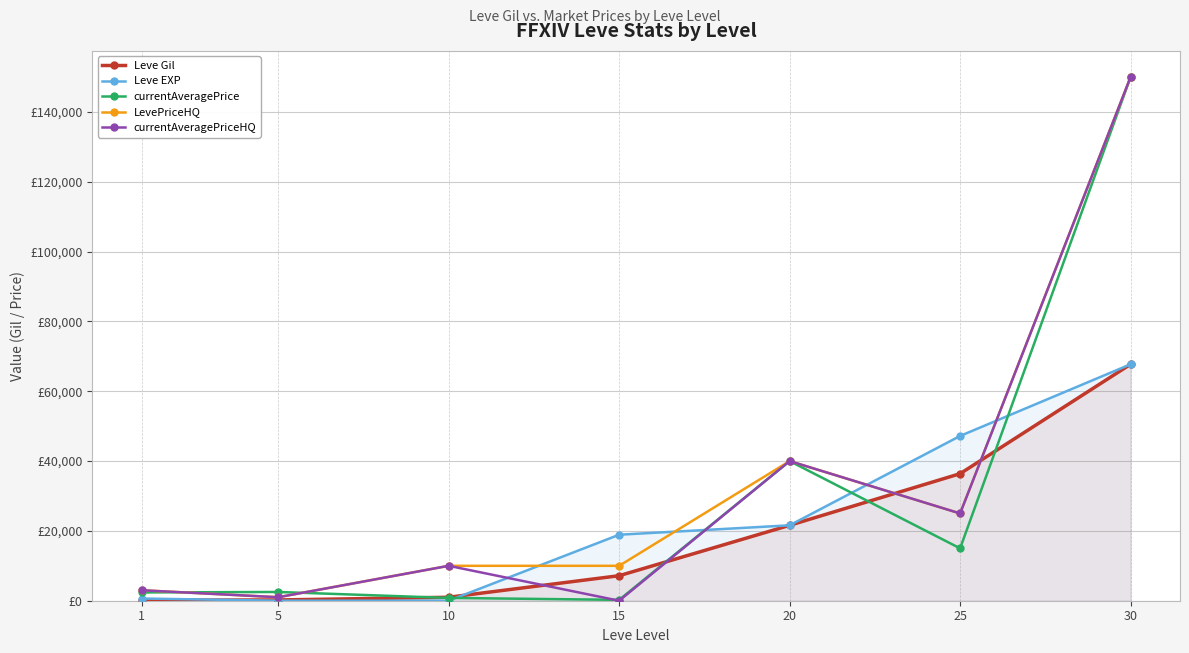

True or false: Leve Gil has more than 0 interior local peaks.

False